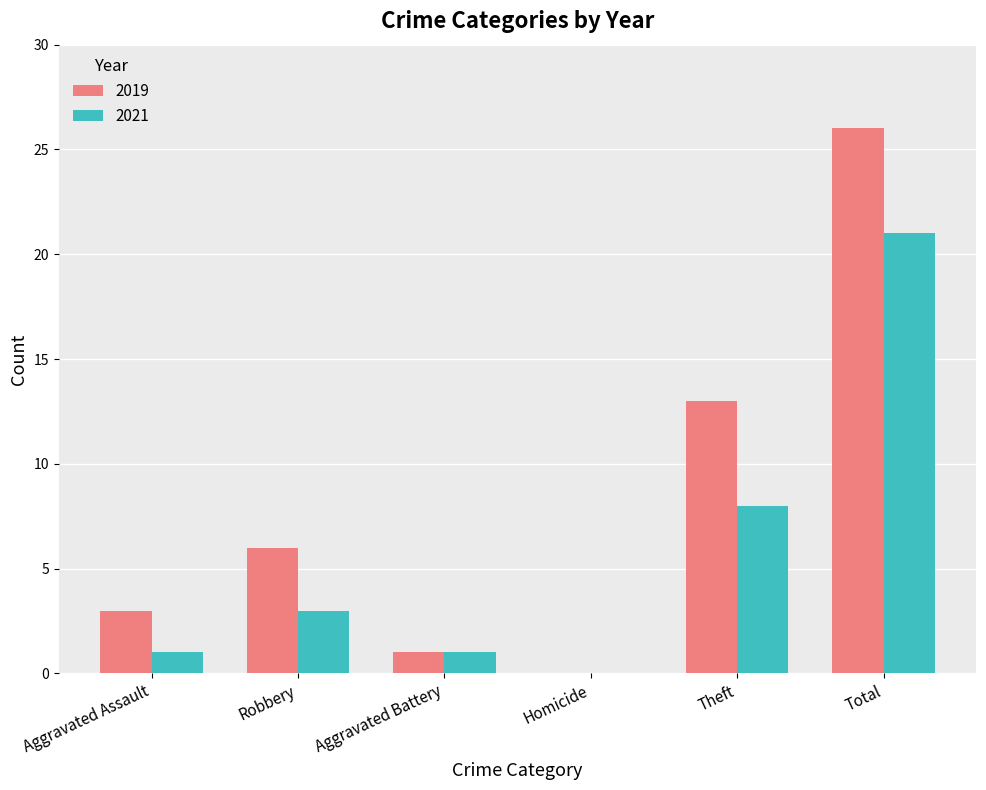

At which category does the chart reach its peak across all series?

Total